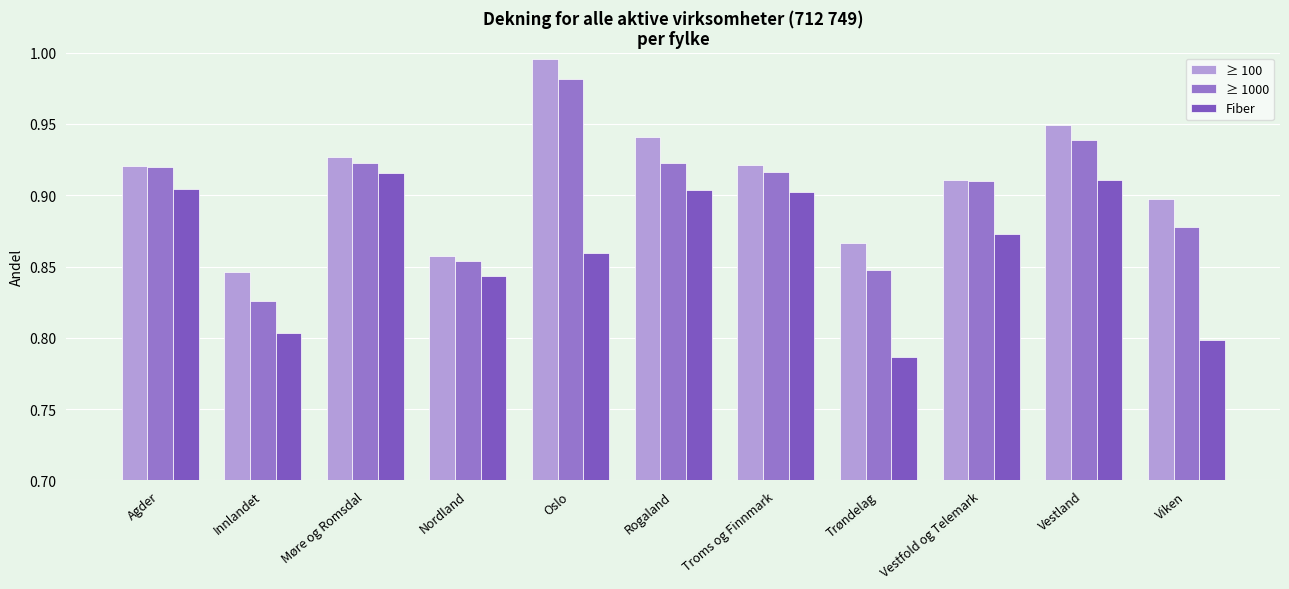

What is the label of the 3rd bar from the left?

Møre og Romsdal